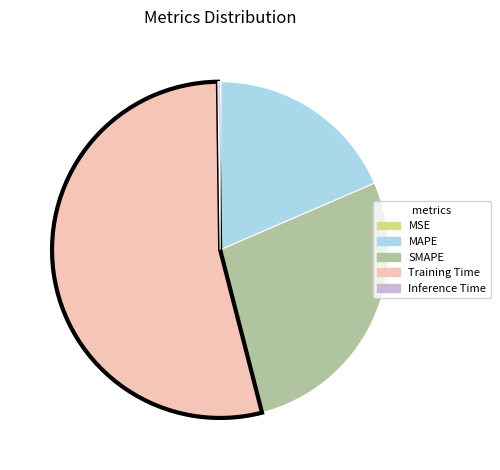

The SMAPE slice represents 34% of the pie. True or false?

False